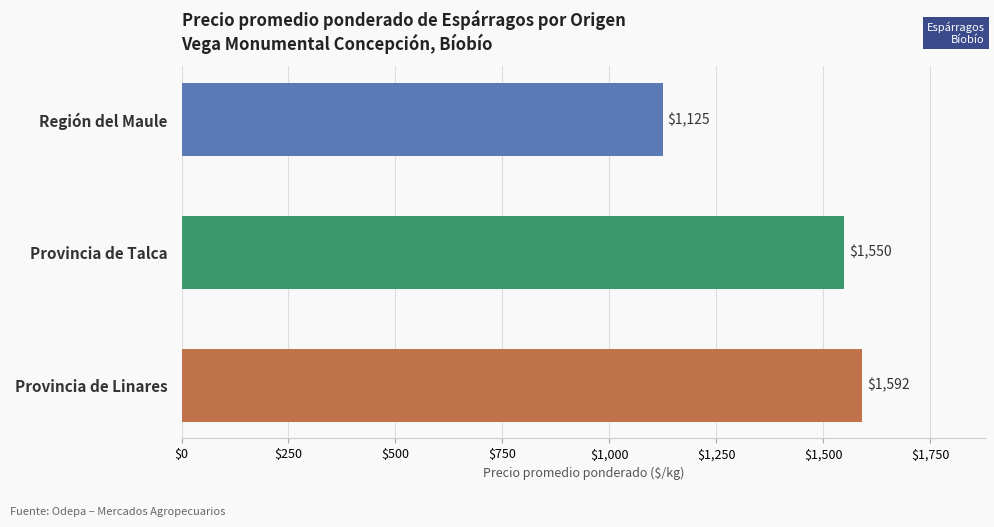

List the labels in order of value, smallest first.

Región del Maule, Provincia de Talca, Provincia de Linares